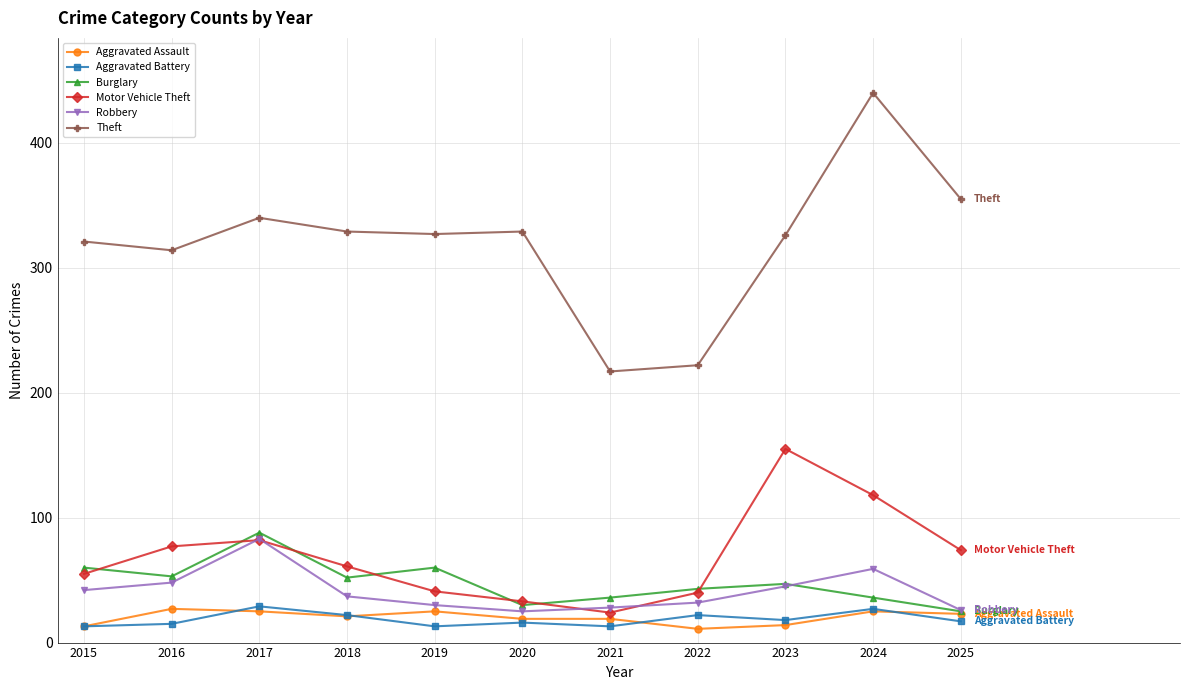

Which series has the widest spread of values?

Theft